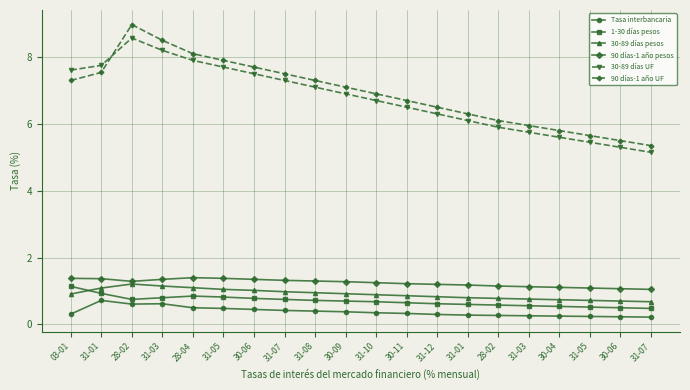

What is the sum of all Tasa interbancaria values?

7.6